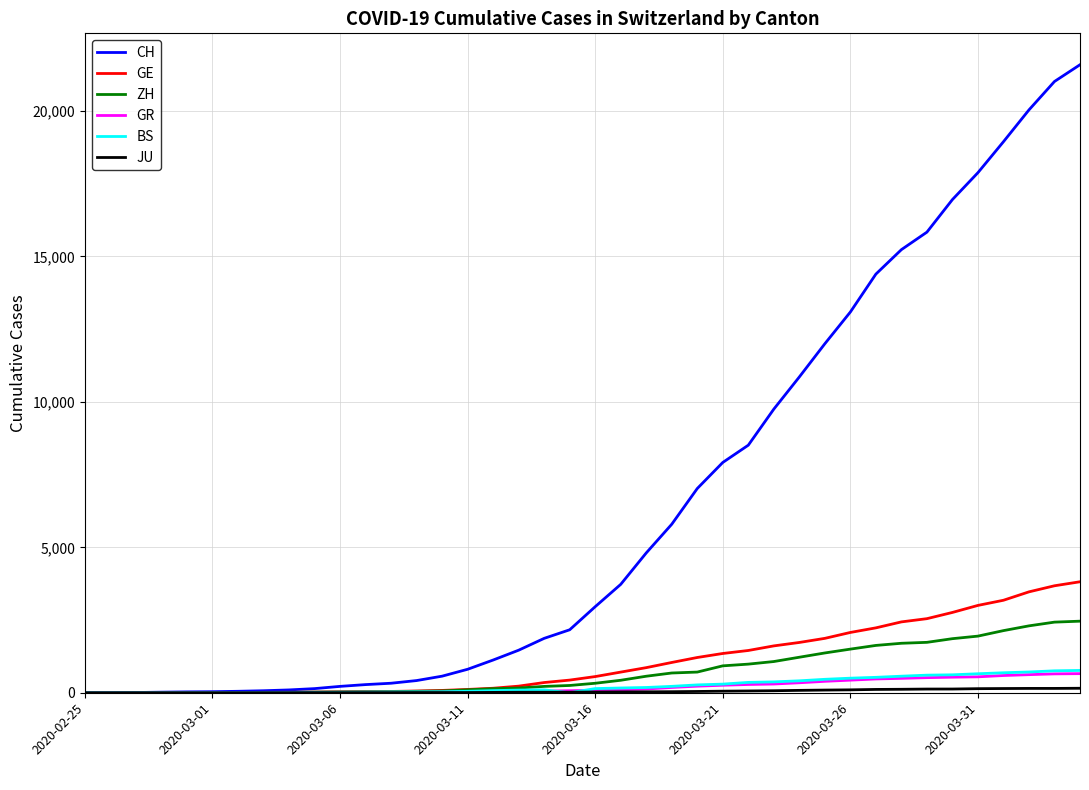

Which series has the widest spread of values?

CH